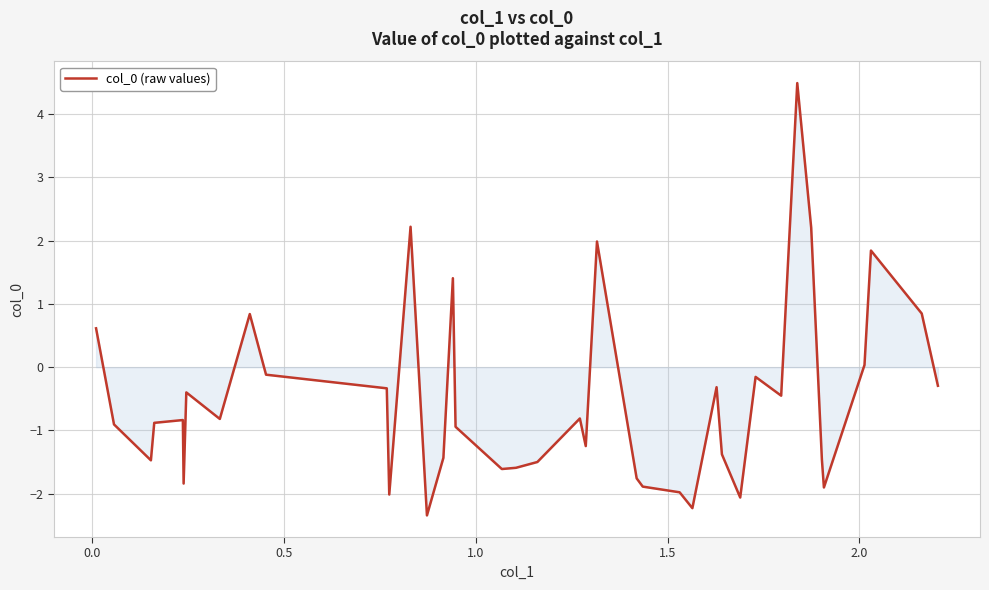

What is the difference between the maximum and minimum values?

6.8